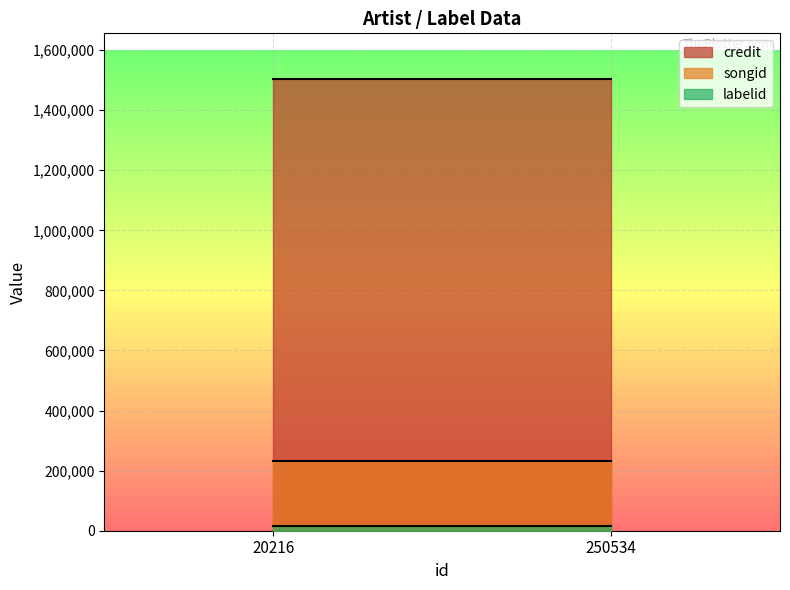

Which series has the largest total across all categories?

credit